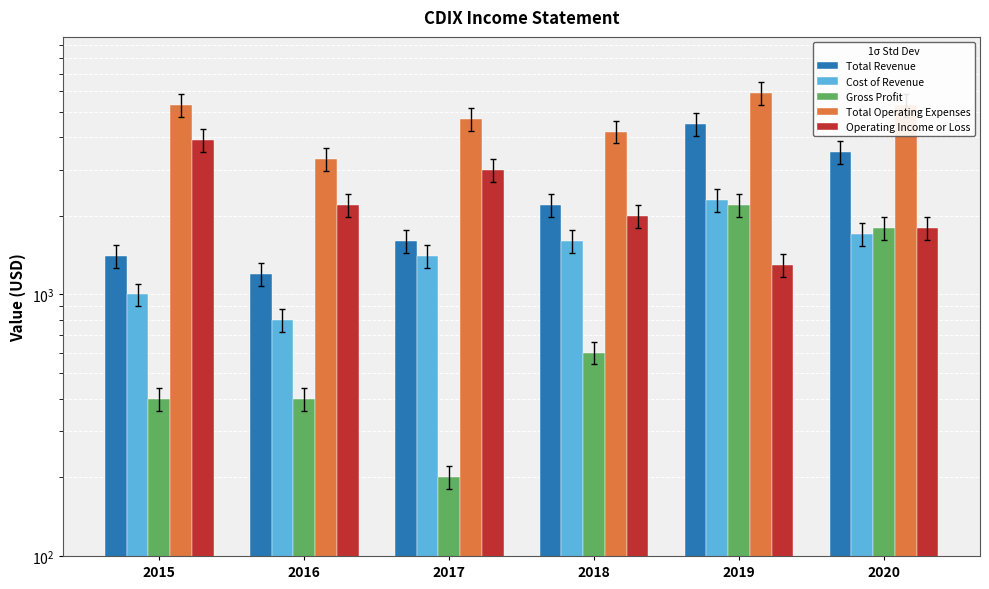

True or false: Total Revenue has a value of 7296 at 2019.

False